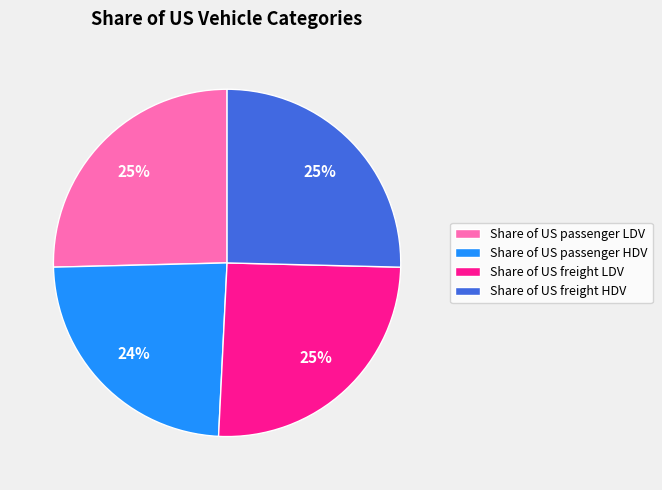

To the nearest percent, what is the combined percentage of Share of US passenger HDV and Share of US freight HDV?

49%